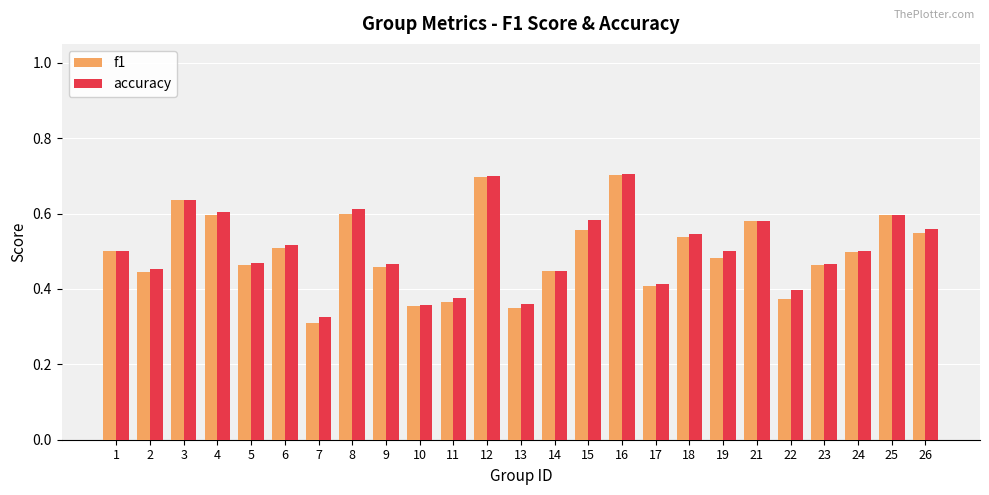

True or false: accuracy has a value of 0.4 at 10.

True